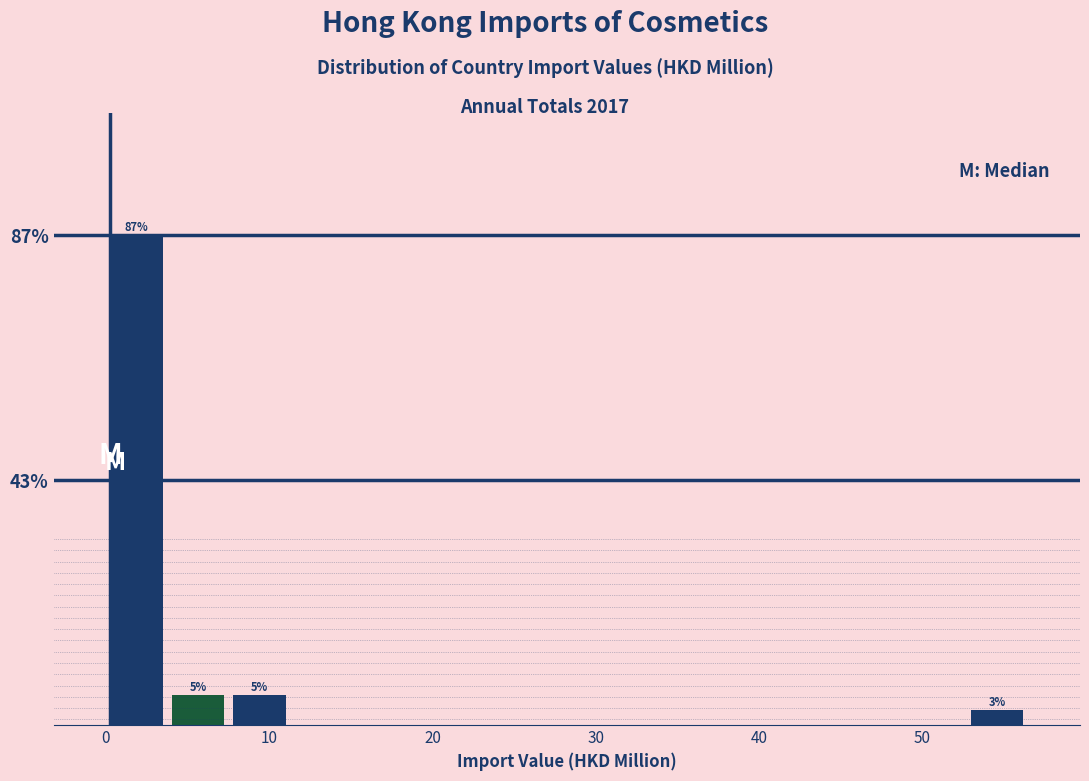

Around what value on the x-axis is the tallest bar? Give the approximate position of its centre, as read against the axis.

2